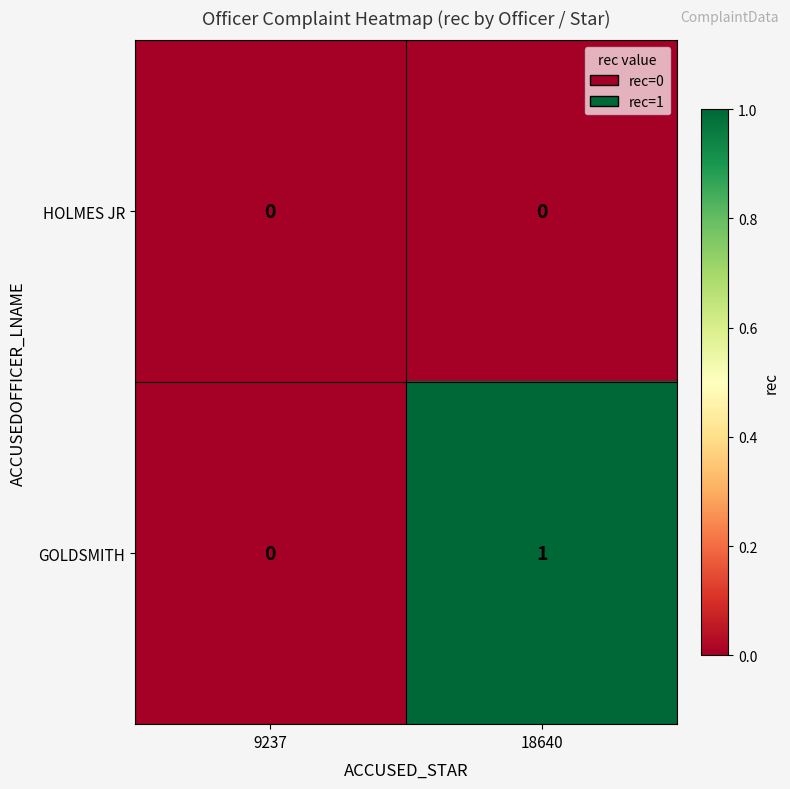

At which category is the sum across all series the highest?

18640